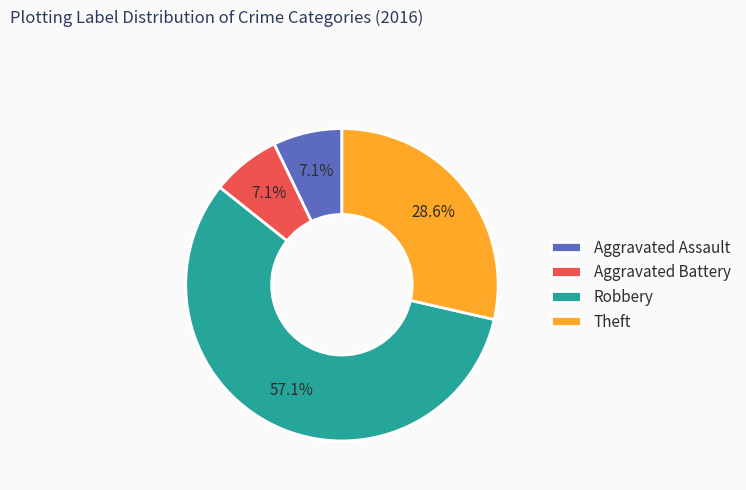

What is the majority slice?

Robbery